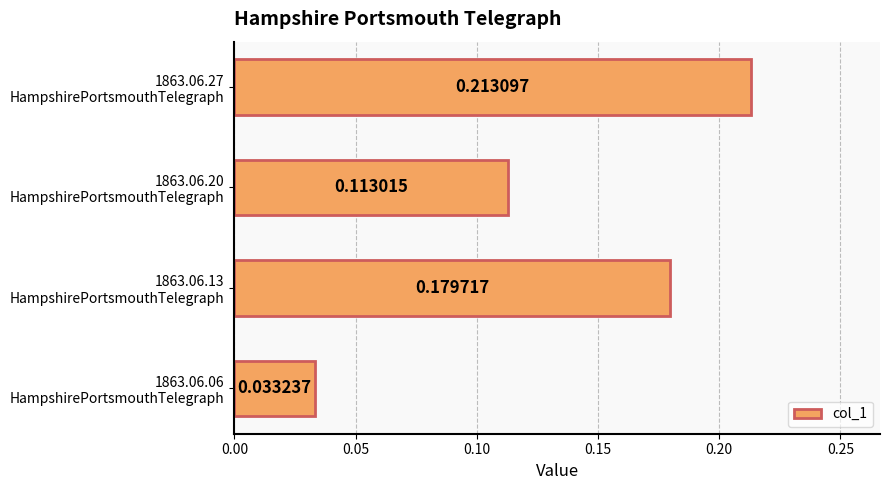

At which category does the chart reach its peak across all series?

1863.06.27
HampshirePortsmouthTelegraph